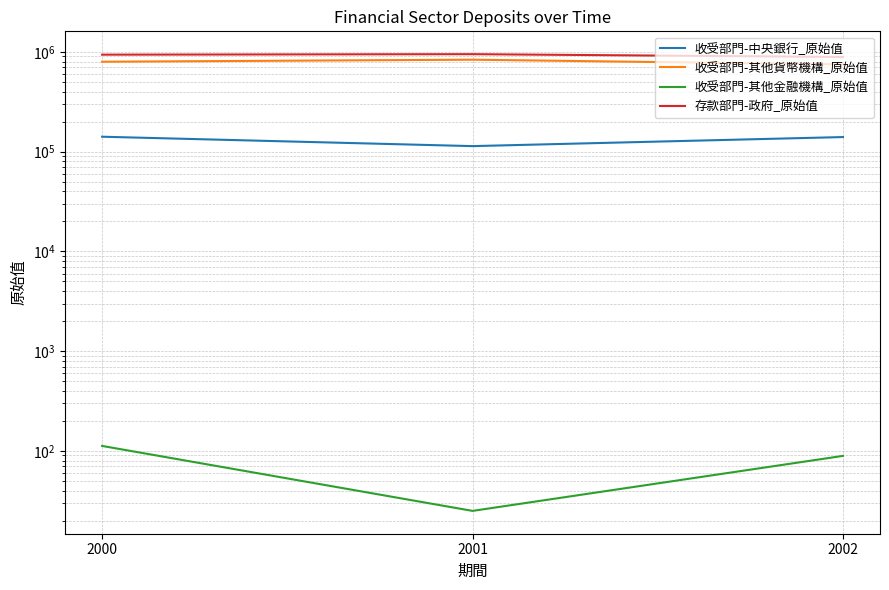

Which series has the largest total across all categories?

存款部門-政府_原始值